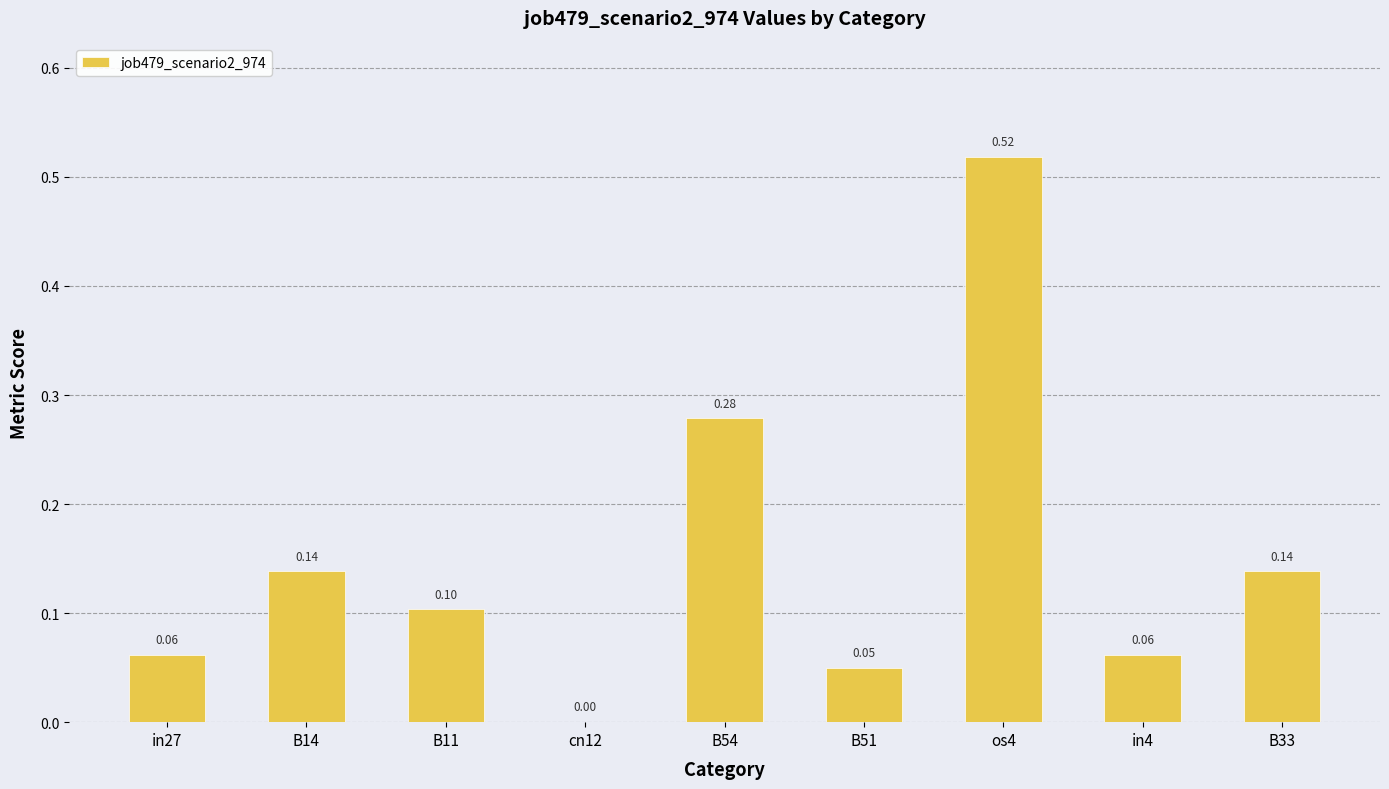

How many values are above zero?

8